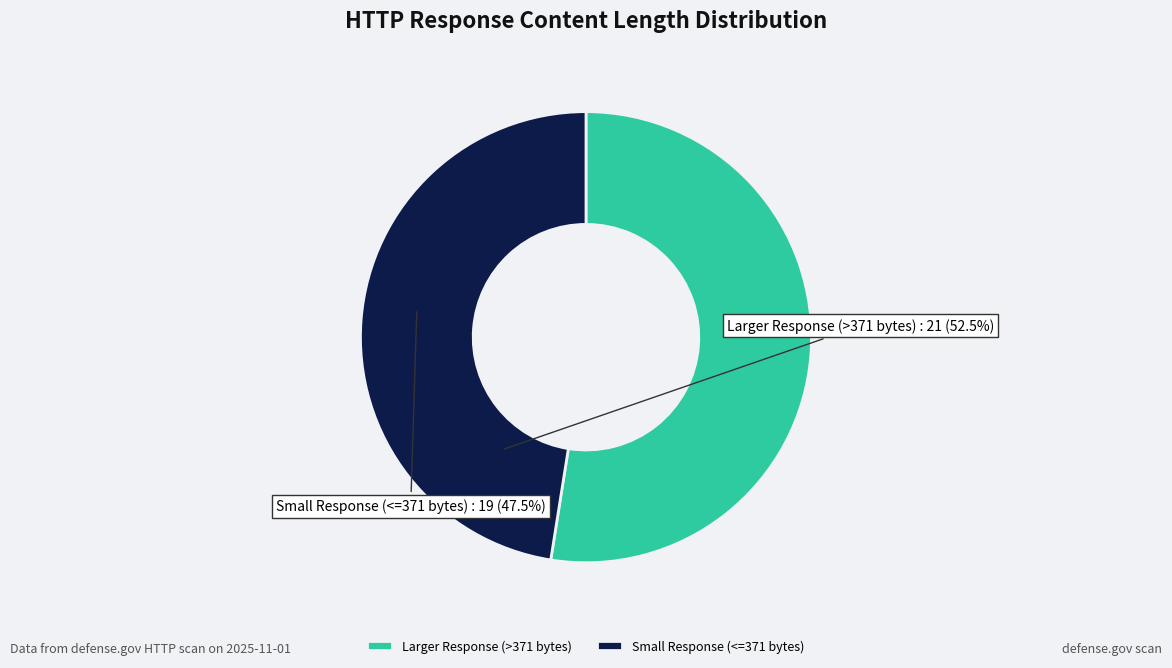

How many segments does this pie chart have?

2